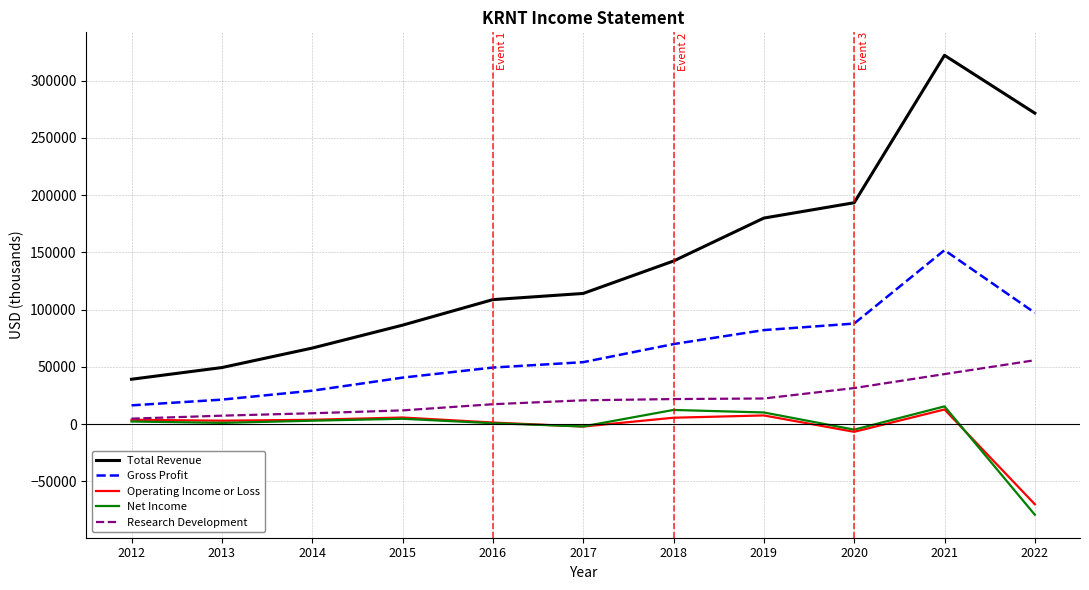

Which series has the widest spread of values?

Total Revenue